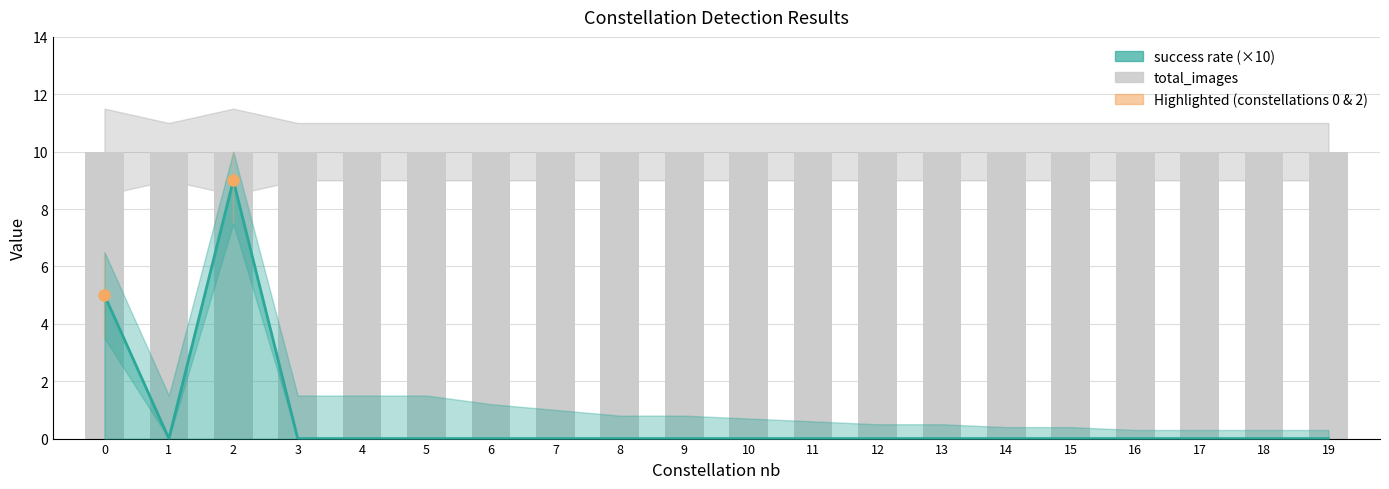

What is the average value of the total_images series?

10